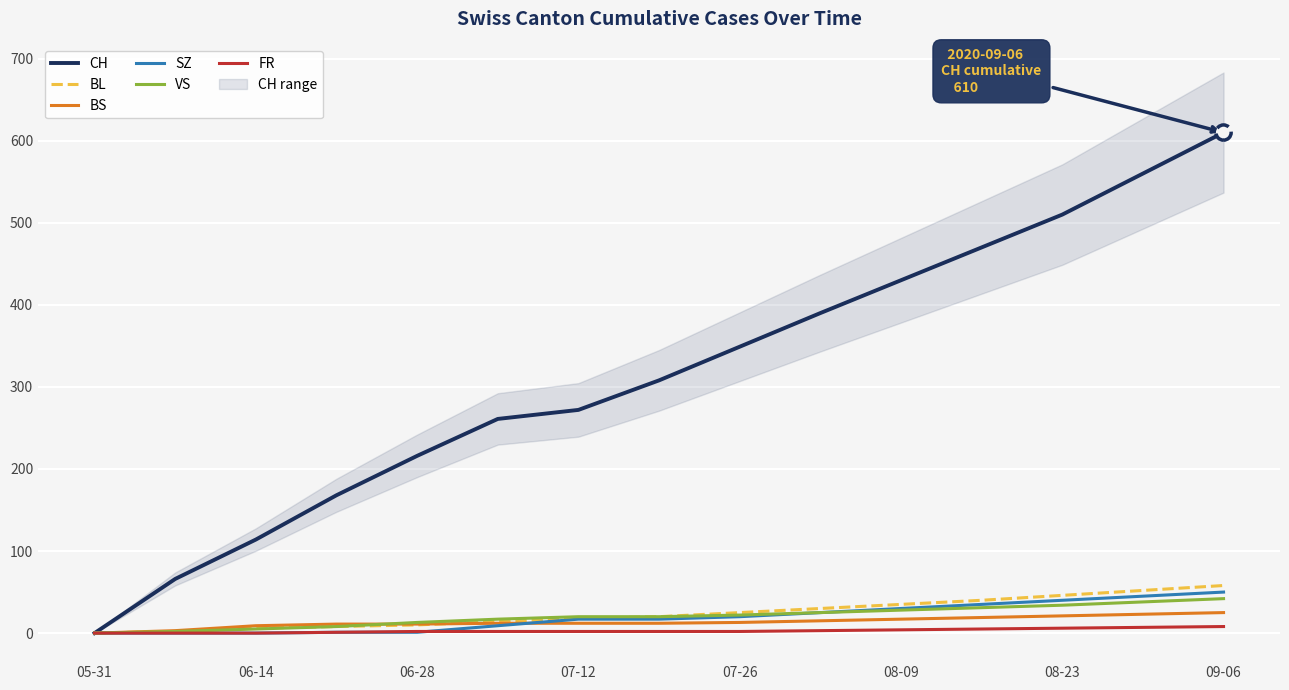

What is the highest value of the BL series?

58